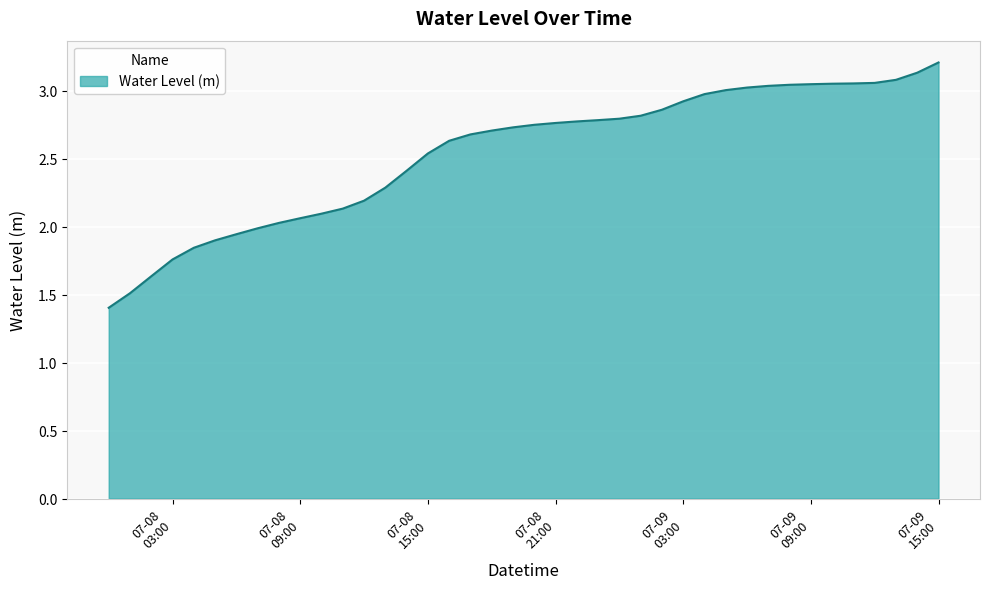

What is the maximum value shown in the chart?

3.2